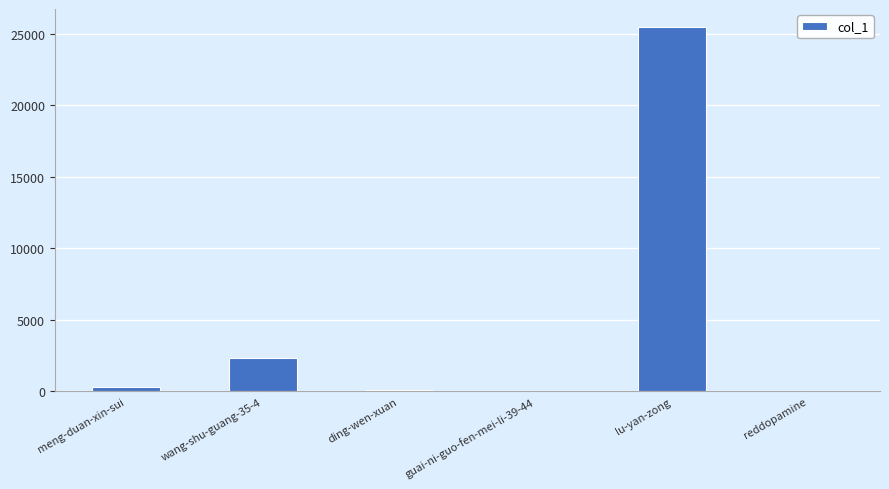

What is the greatest value displayed?

25452